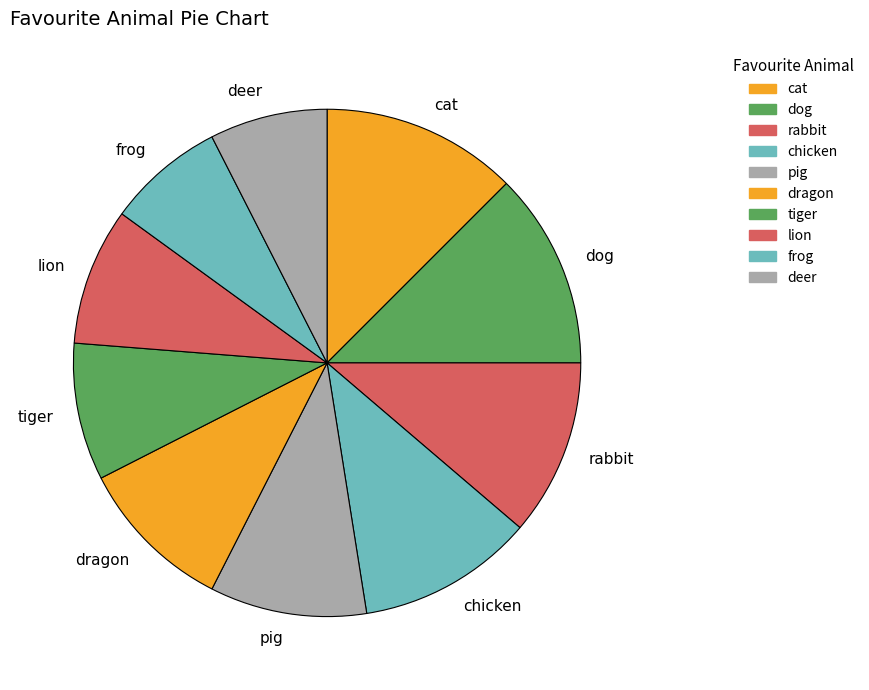

How many slices are in this pie chart?

10